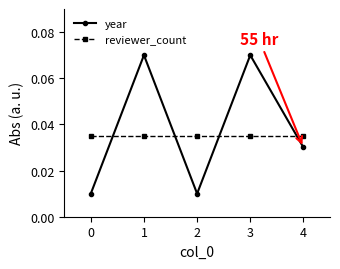

Which series has the largest total across all categories?

year